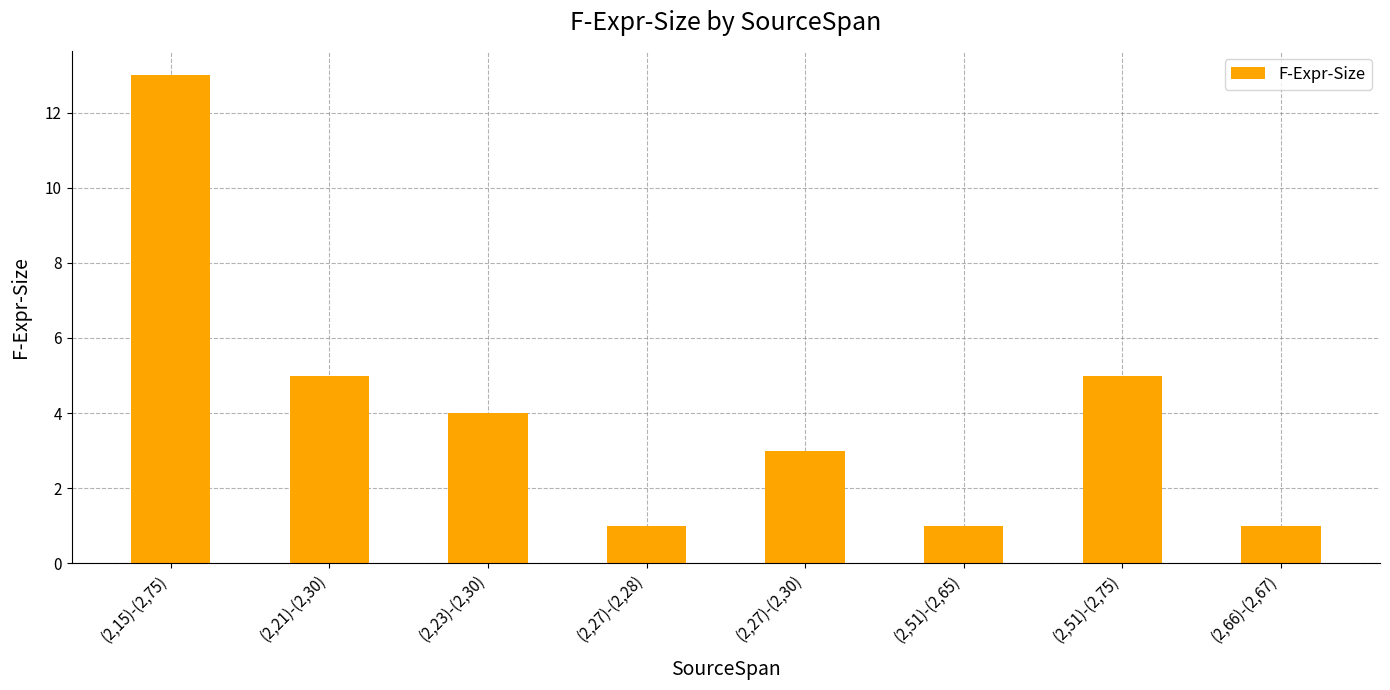

How many bars are there in total?

8